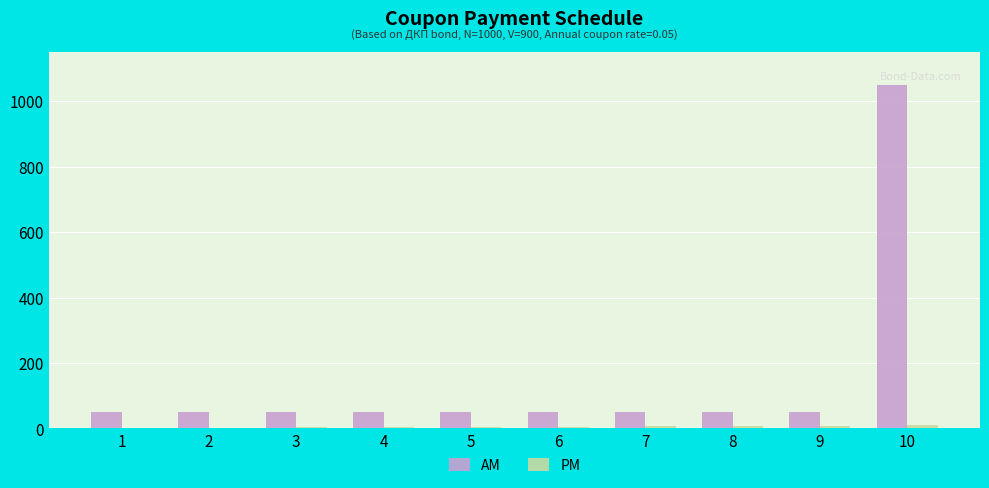

At which category is the sum across all series the highest?

10